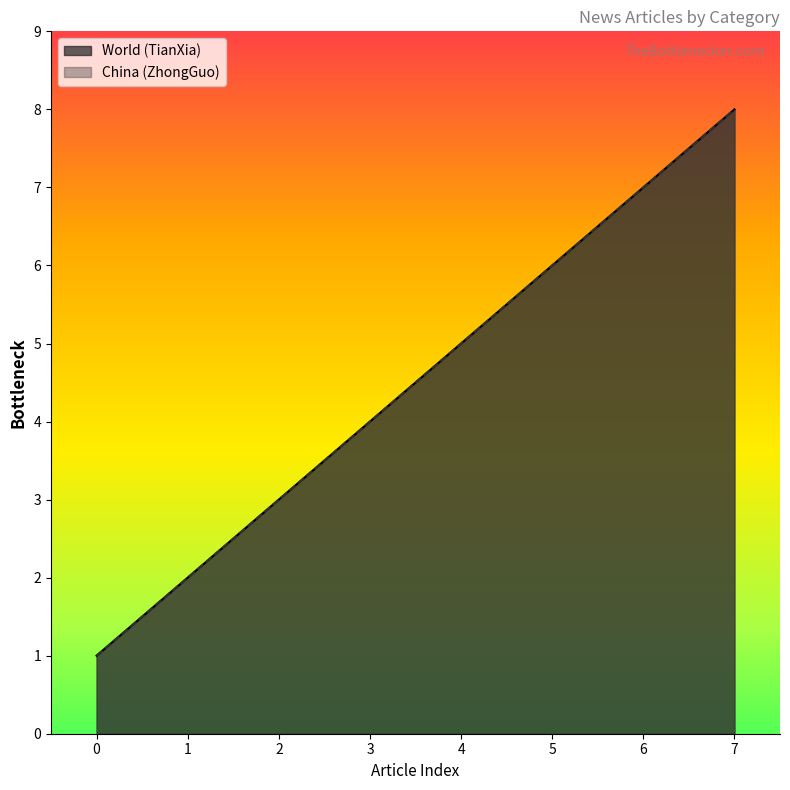

How many data points does each series have?

8